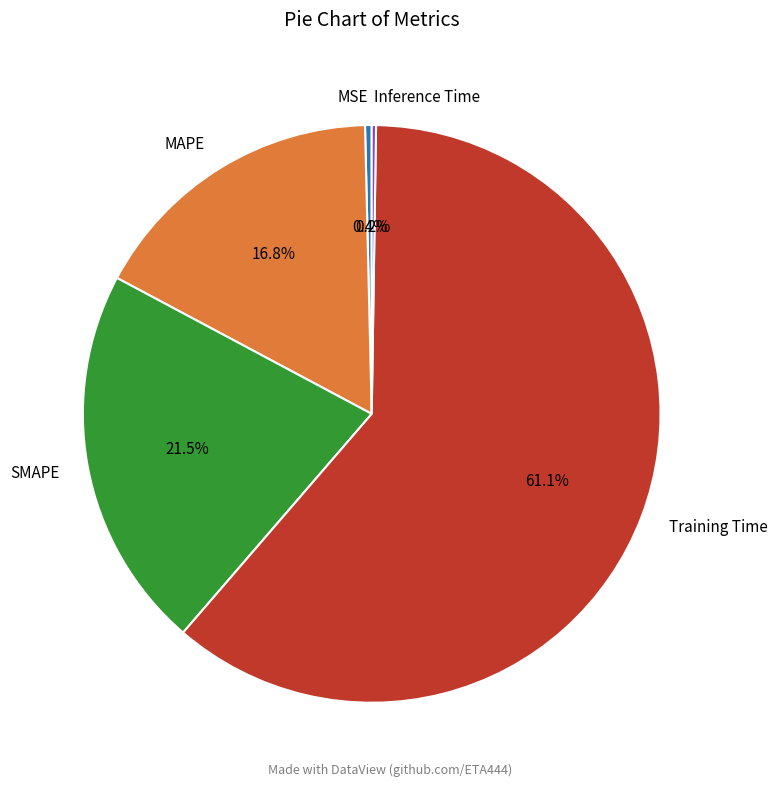

Which has a higher value, SMAPE or Training Time?

Training Time